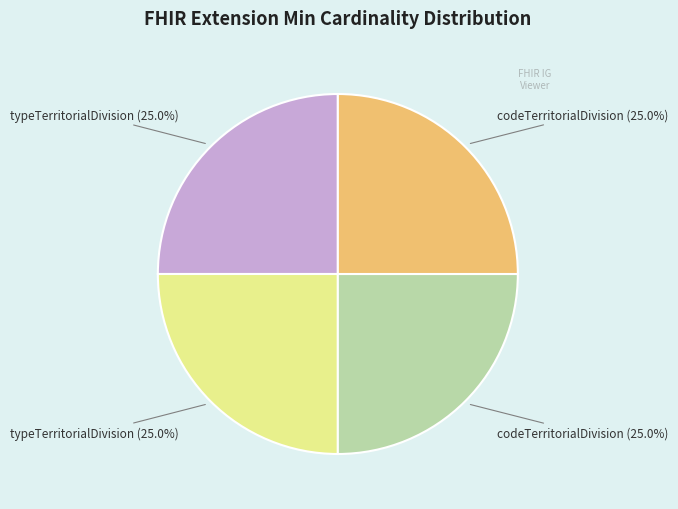

Is there a majority slice in this chart?

No